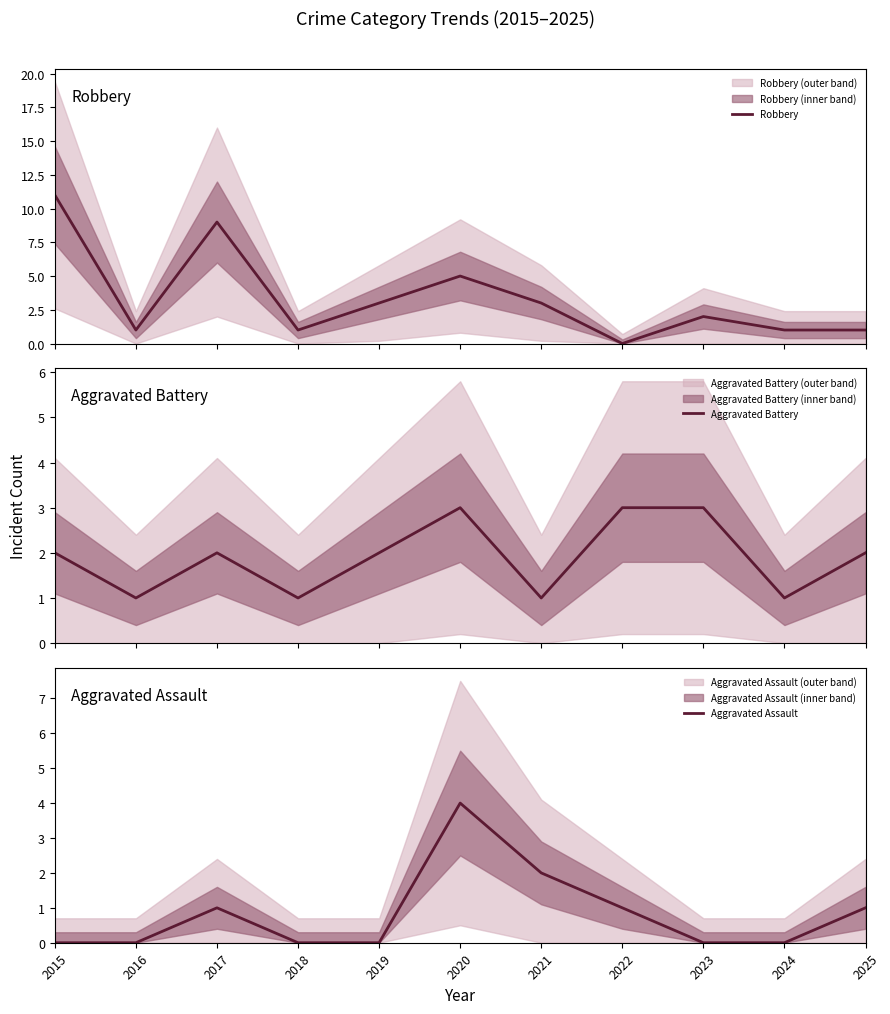

How many values in the Aggravated Battery series are below 2?

4